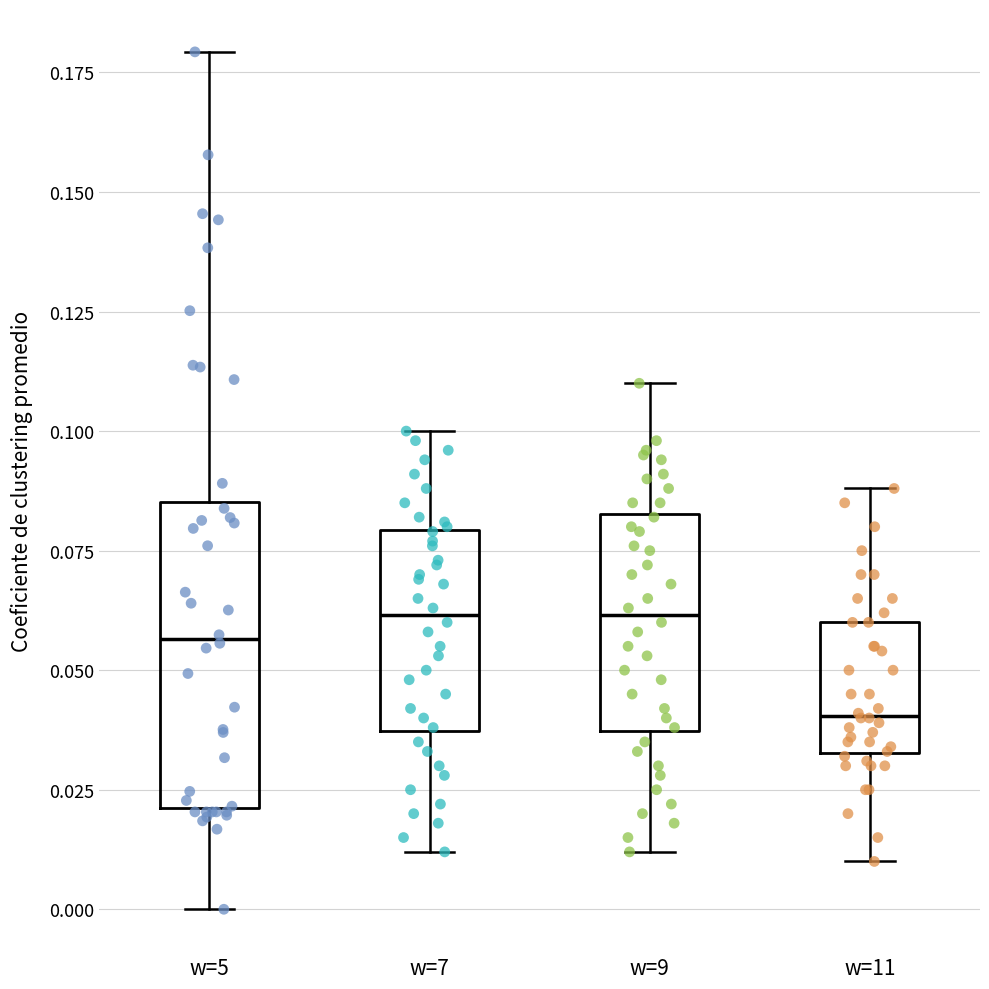

Reading left to right, read every box against the y-axis: the position of its median line, the range the box covers, and the ends of its whiskers. The values are not printed on the chart, so give them approximately, as read against the axis.

w=5: median 0.055, box 0.020 to 0.085, whiskers 0.000 to 0.180
w=7: median 0.060, box 0.035 to 0.080, whiskers 0.010 to 0.100
w=9: median 0.060, box 0.035 to 0.085, whiskers 0.010 to 0.110
w=11: median 0.040, box 0.035 to 0.060, whiskers 0.010 to 0.090